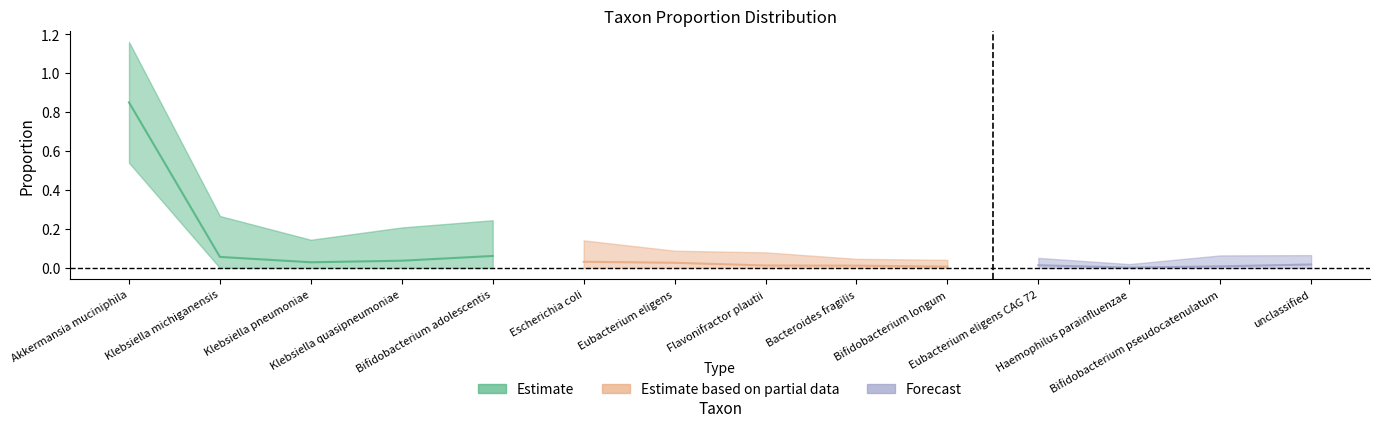

At which category does the chart reach its minimum across all series?

11